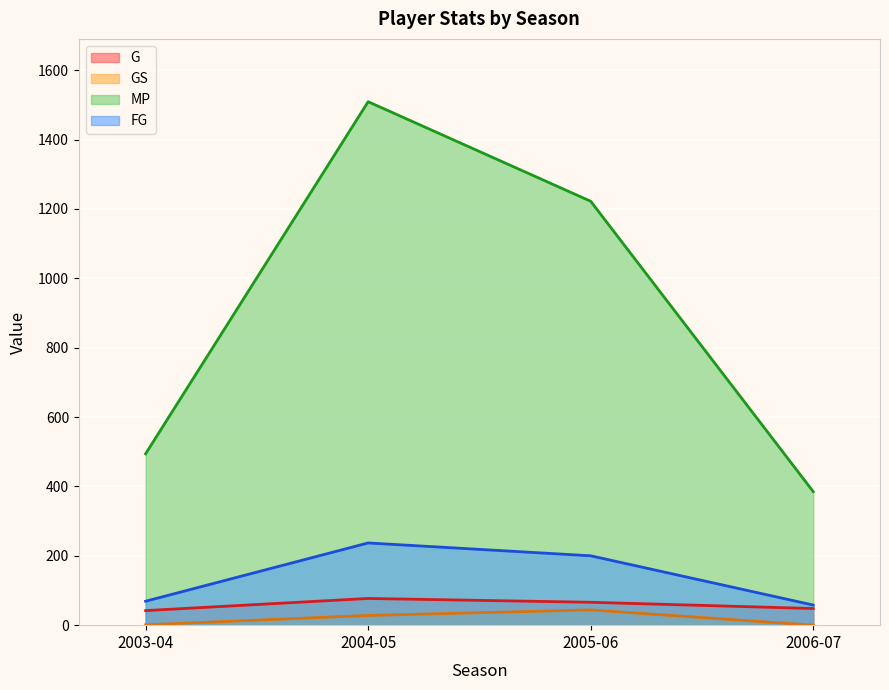

At which category is the sum across all series the highest?

2004-05